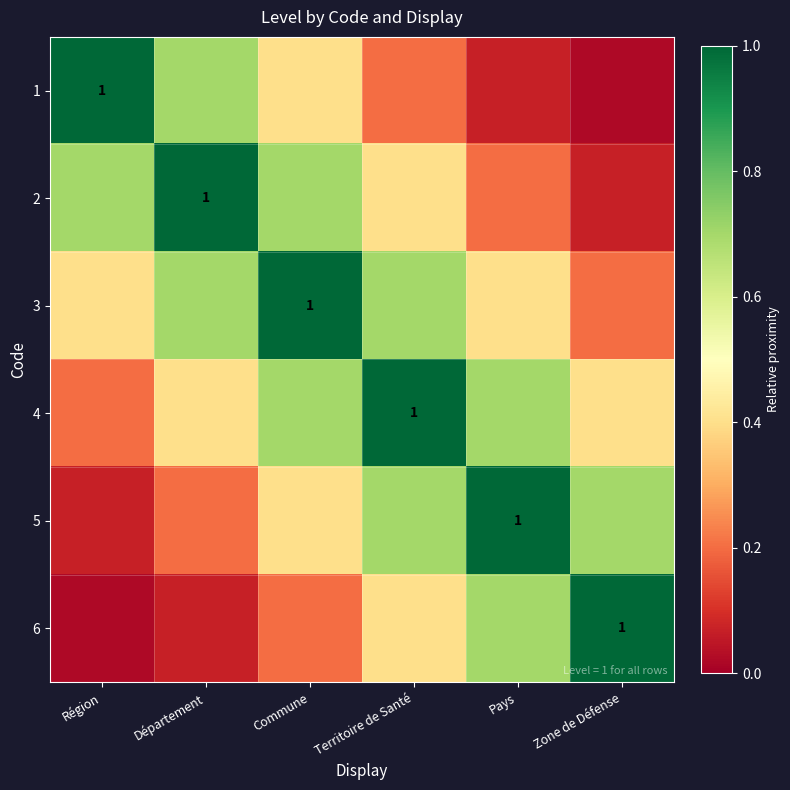

At how many categories does at least one series exceed 0?

6